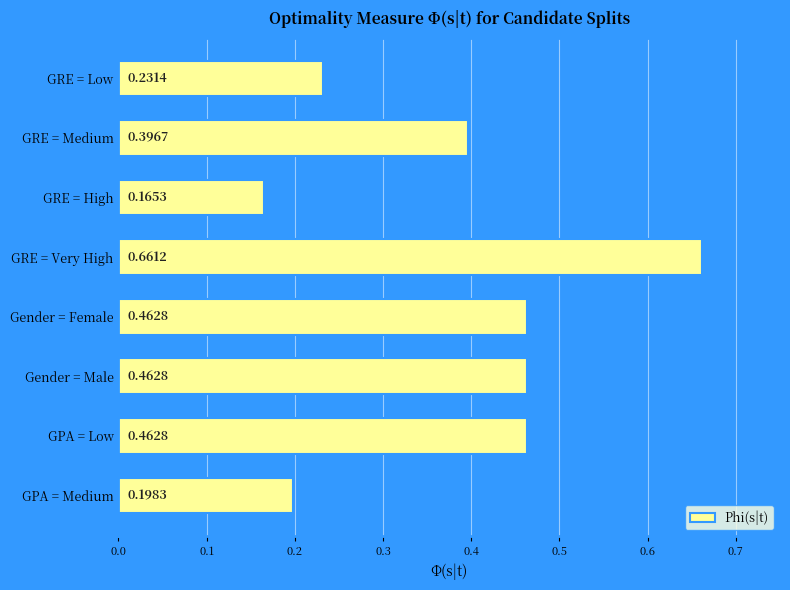

What is the difference between the second highest and minimum values?

0.3